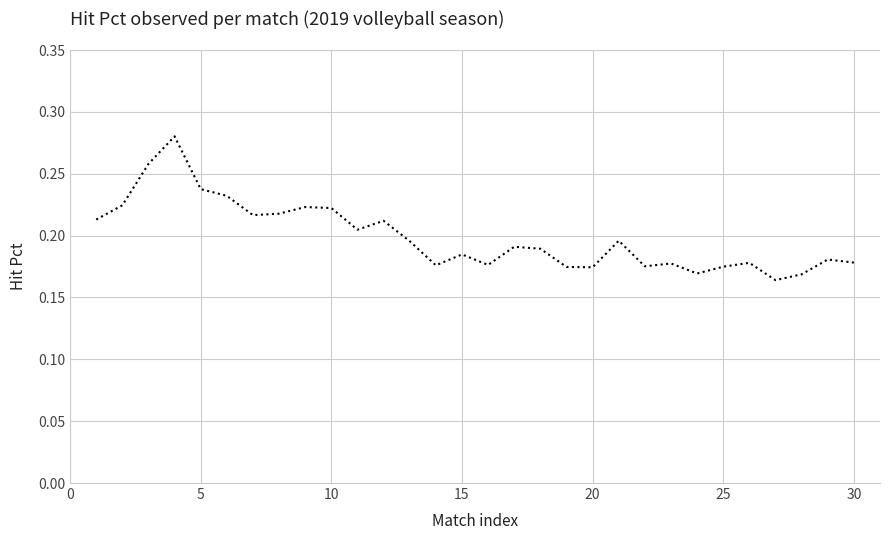

Does the chart display data point markers on the line(s)?

No